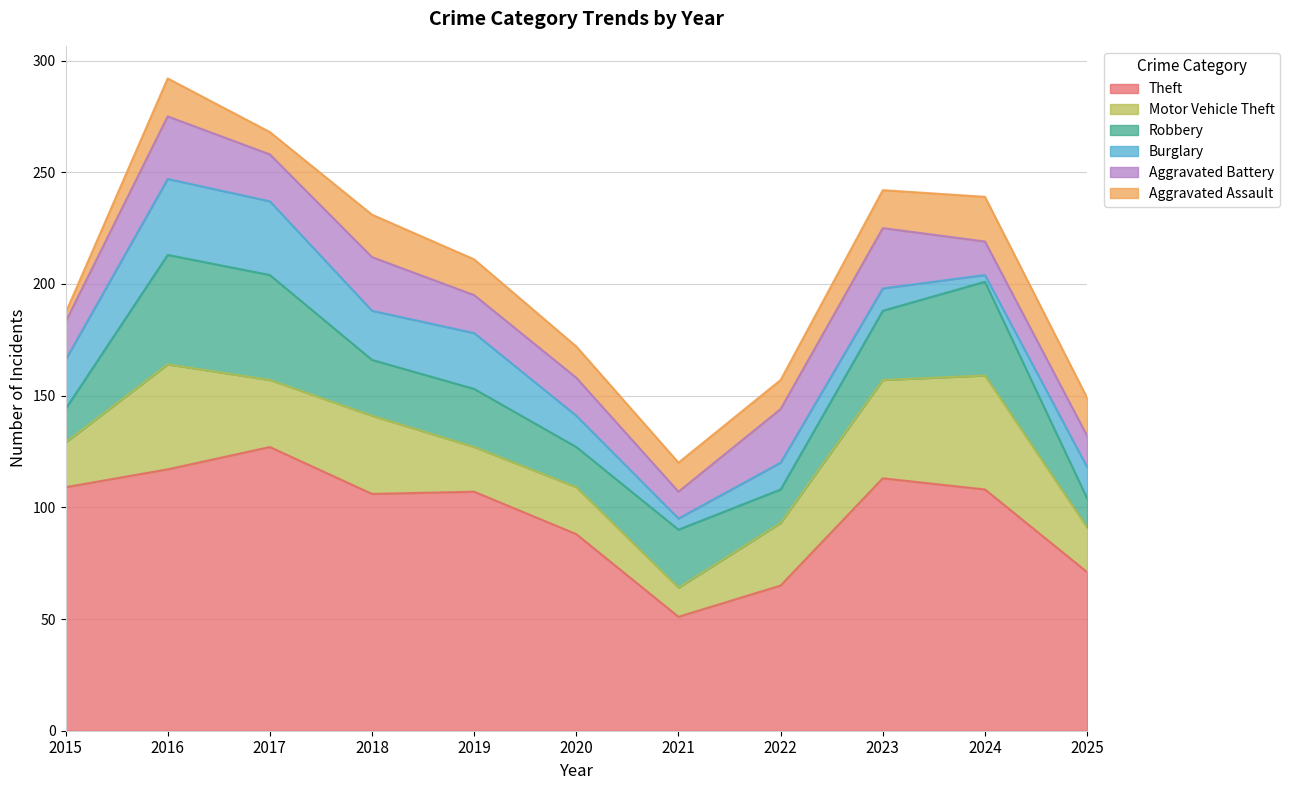

Reading right to left, transcribe all the data shown in this chart.

Theft: 71	108	113	65	51	88	107	106	127	117	109
Motor Vehicle Theft: 20	51	44	28	13	21	20	35	30	47	20
Robbery: 13	42	31	15	26	18	26	25	47	49	15
Burglary: 14	3	10	12	5	14	25	22	33	34	22
Aggravated Battery: 14	15	27	24	12	17	17	24	21	28	17
Aggravated Assault: 17	20	17	13	13	14	16	19	10	17	4